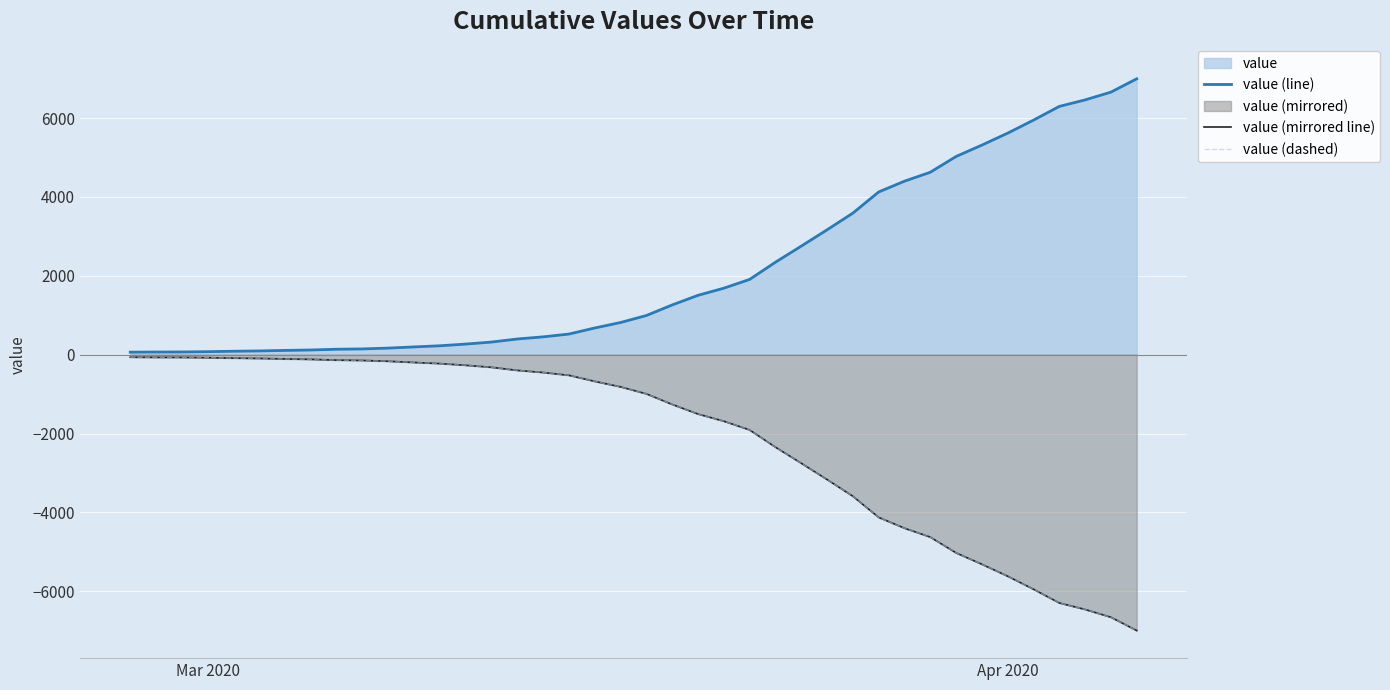

True or false: value (line) and value (dashed) cross at least once.

False